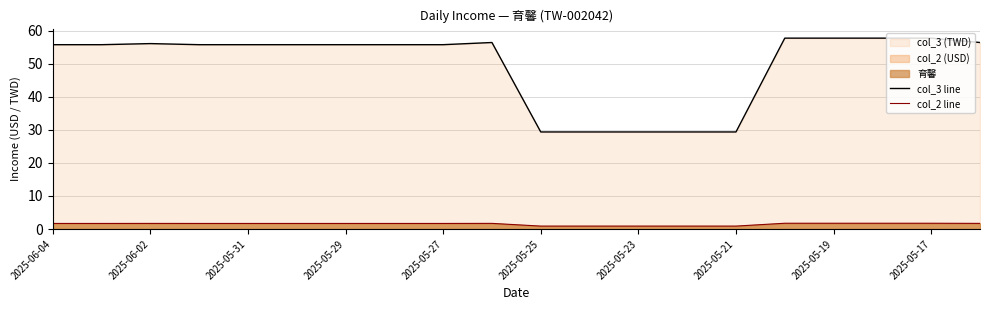

Rank the series by their average value, from highest to lowest.

col_3 line, col_2 line